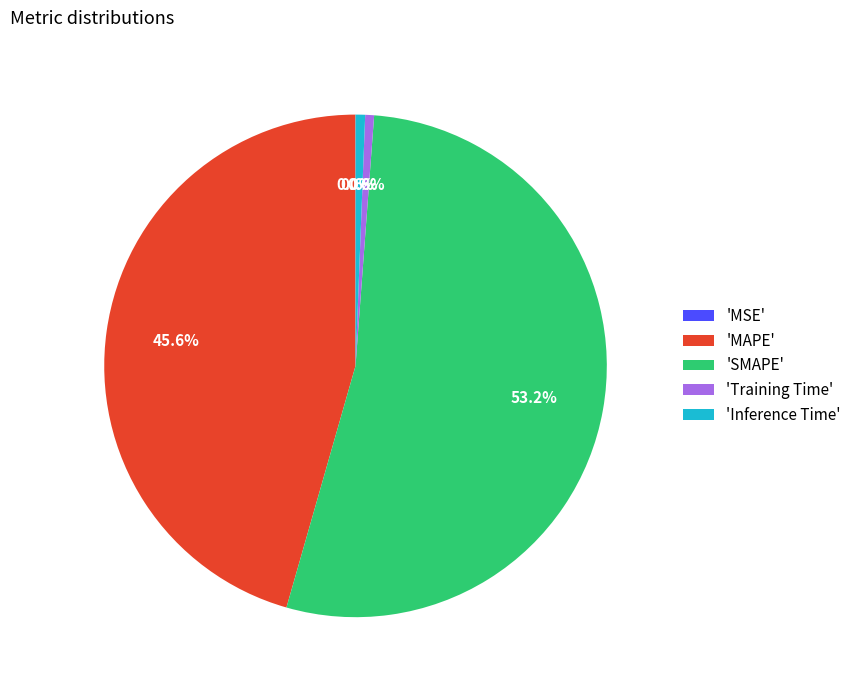

How much of the chart is everything except 'MAPE'?

54.4%